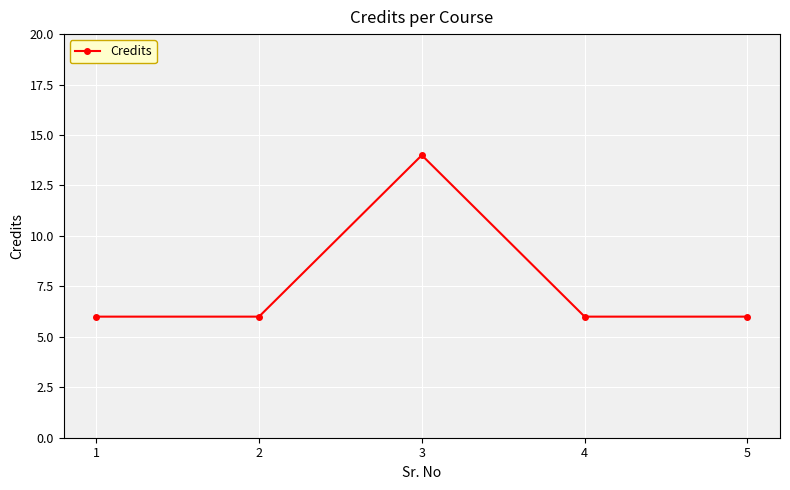

True or false: there are more than 1 points higher than both neighbors.

False